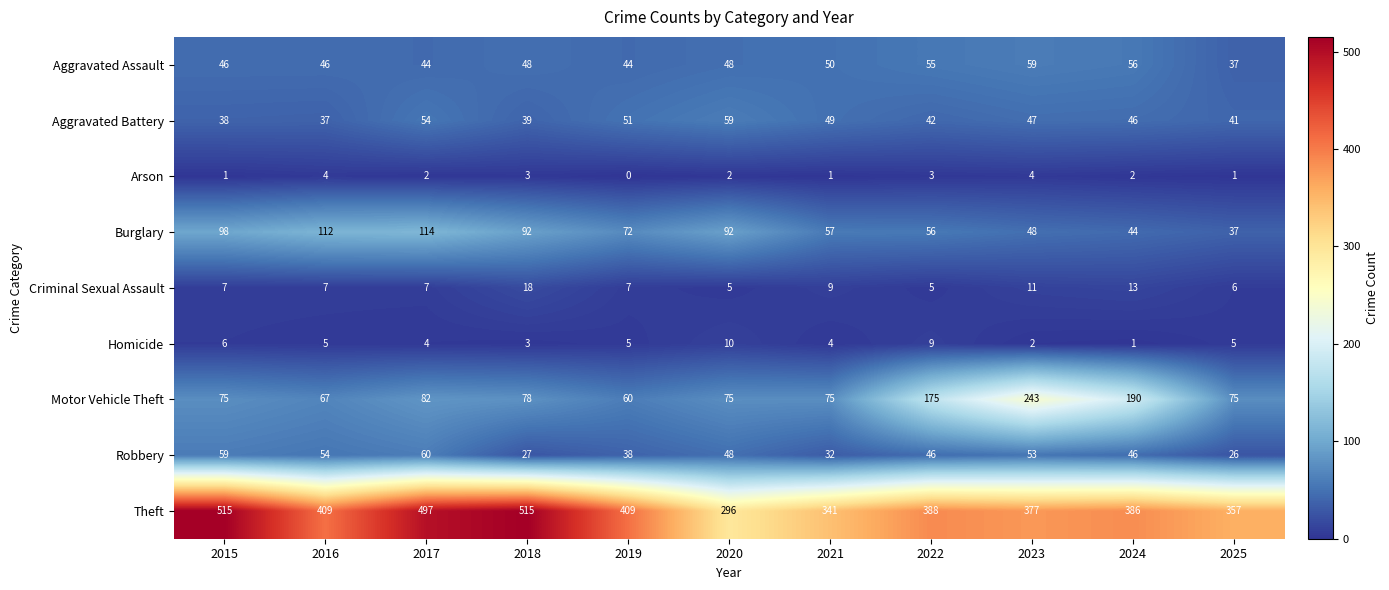

What value does the Theft series have at 2025, to the nearest 5?

355